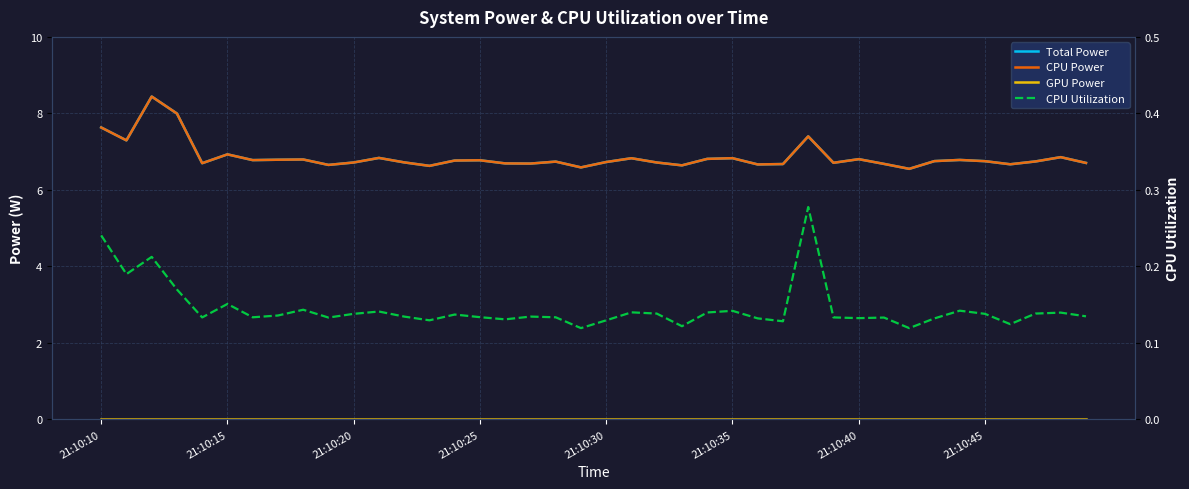

True or false: CPU Utilization and Total Power intersect in this chart.

False